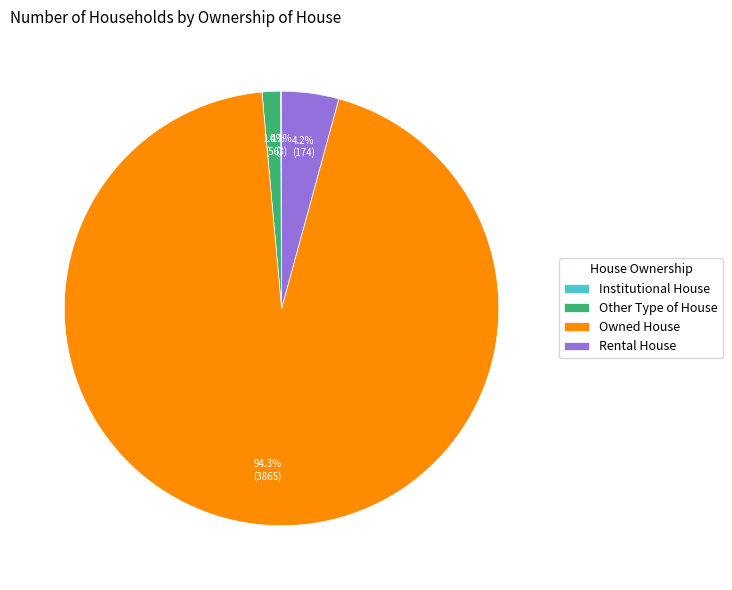

What is the total percentage of Rental House and Other Type of House?

5.6%